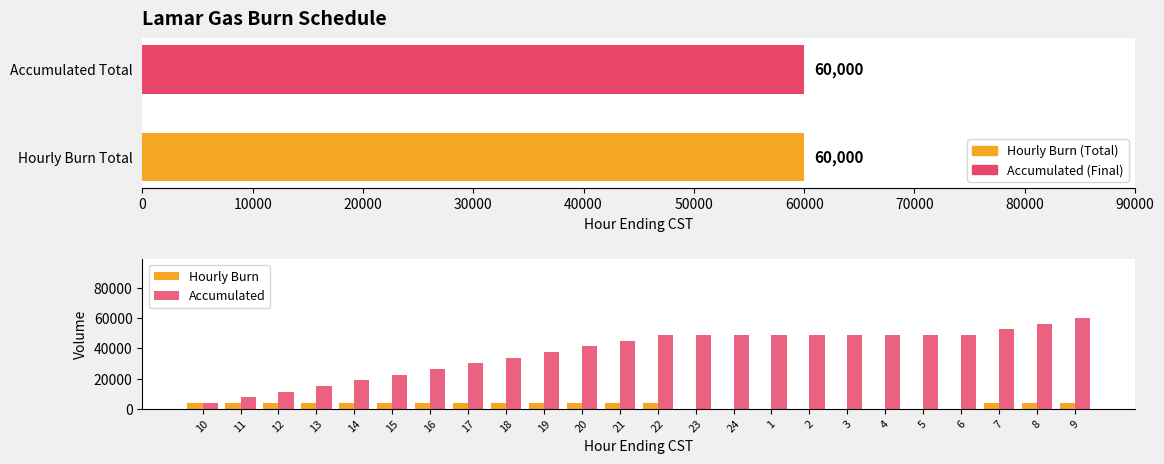

Rank the series at 8 from lowest to highest value.

Hourly Burn, Accumulated